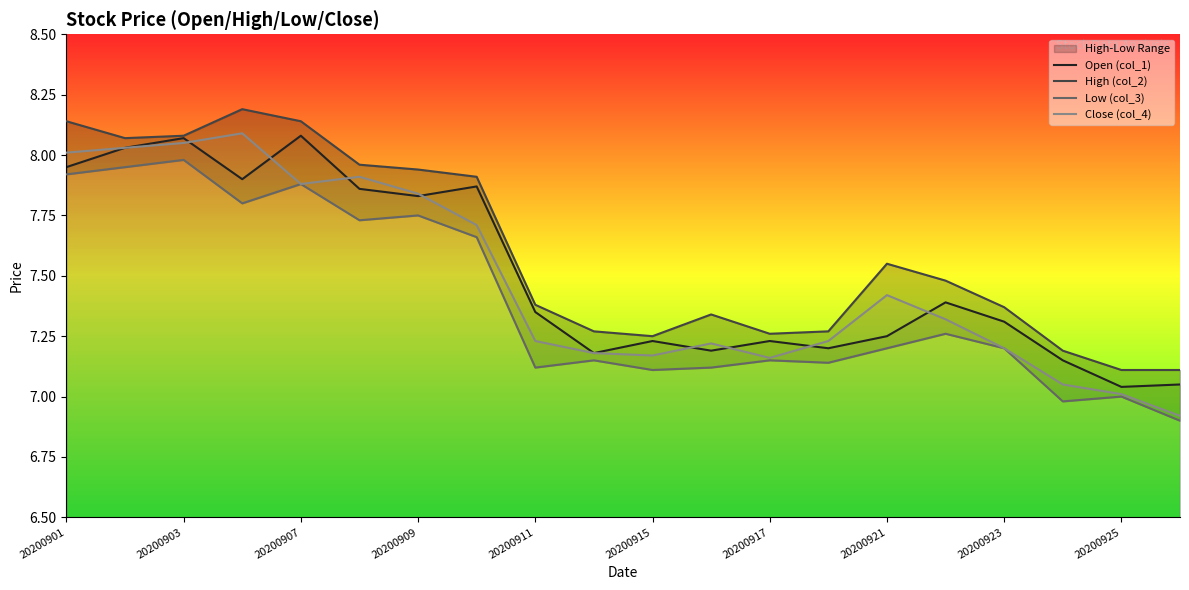

What is the minimum value shown in the chart?

6.9